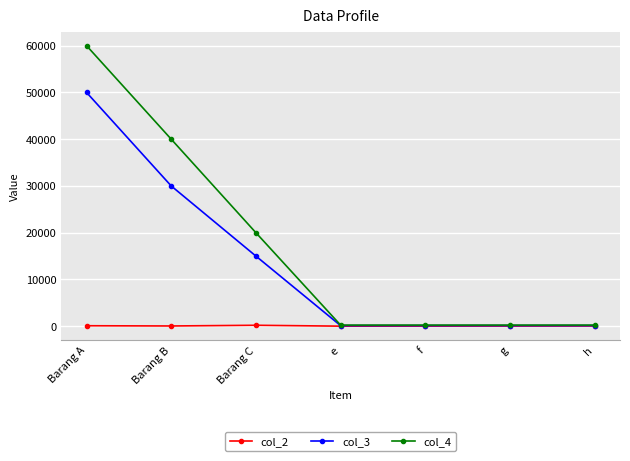

What is the sum of all col_2 values?

460